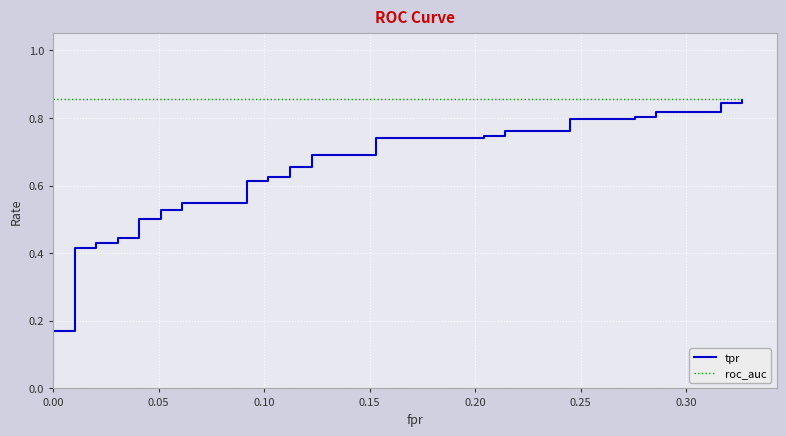

Which series has the largest total across all categories?

roc_auc